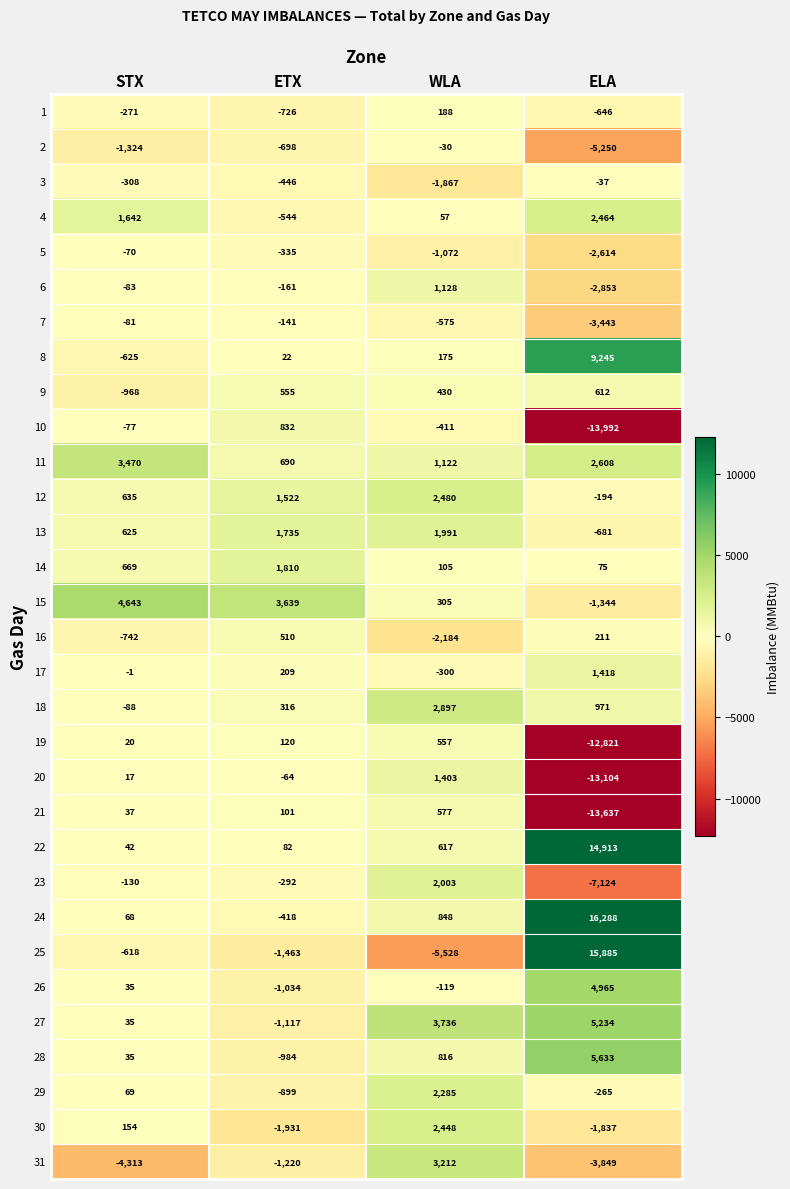

True or false: 27 has a value of -1472 at ETX.

False